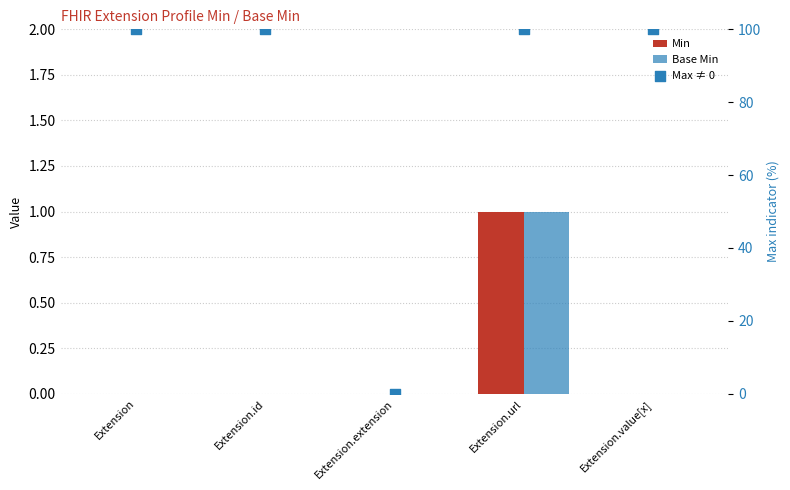

At how many categories does at least one series exceed 81?

4